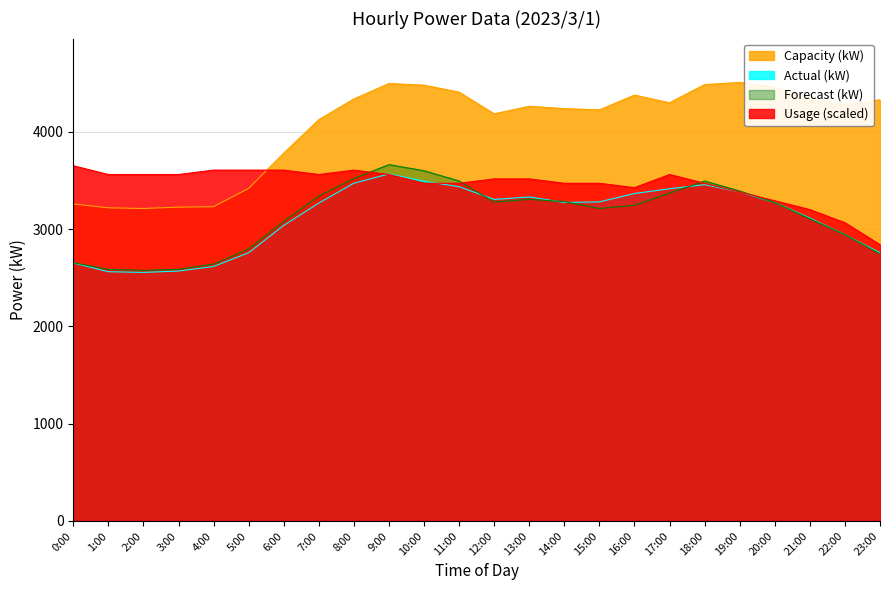

Which series has the largest total across all categories?

Capacity (kW)